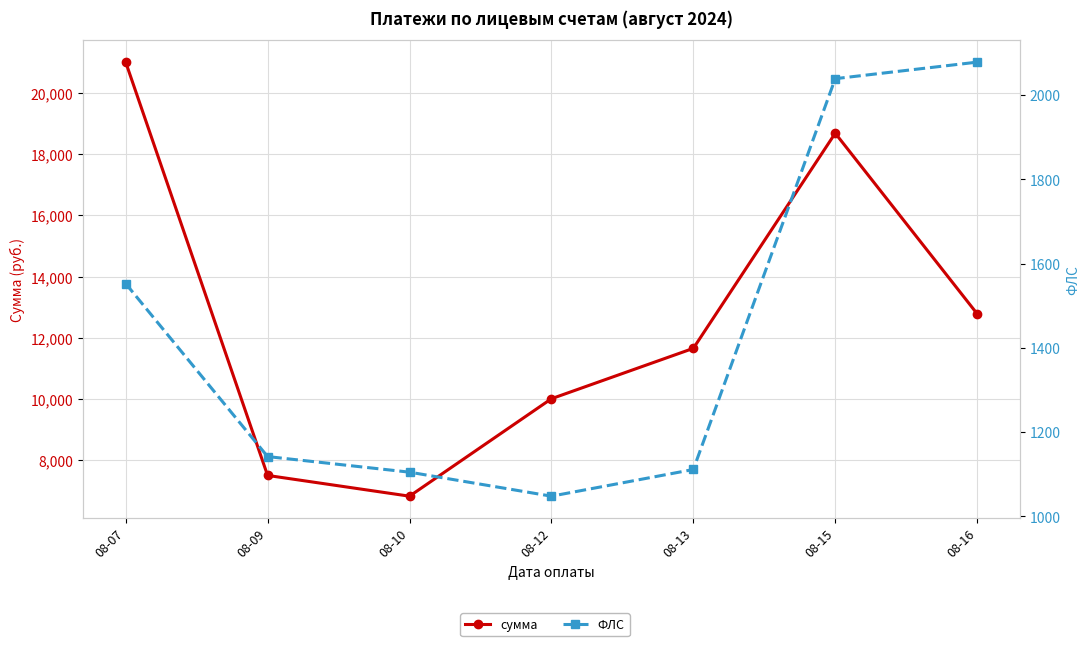

True or false: сумма and ФЛС cross at least once.

False